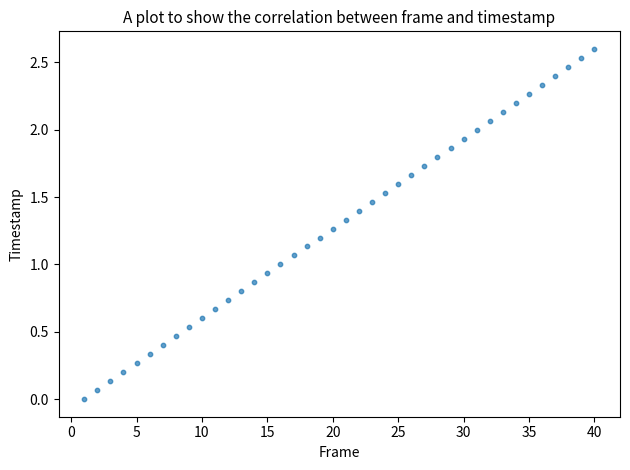

What is the range of Y values (max minus min)?

2.6